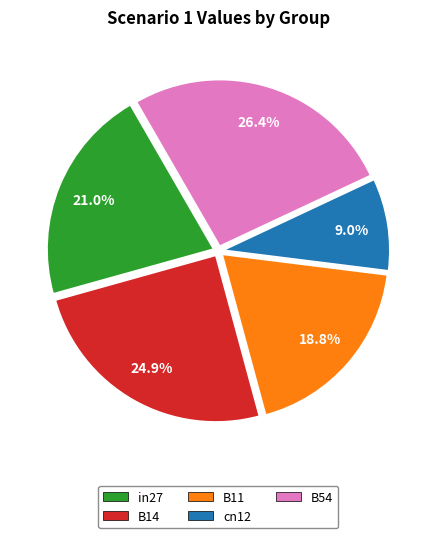

To the nearest percent, what portion does B54 represent?

26%